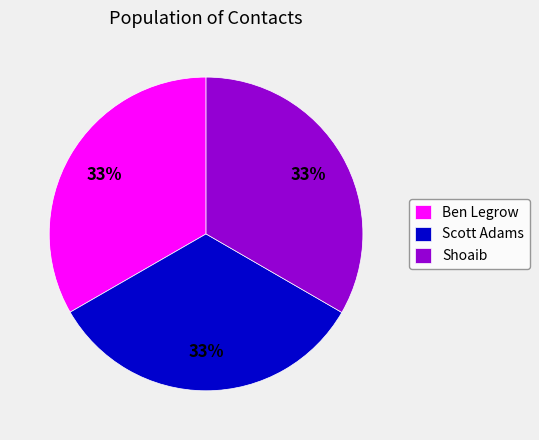

How many slices are in this pie chart?

3